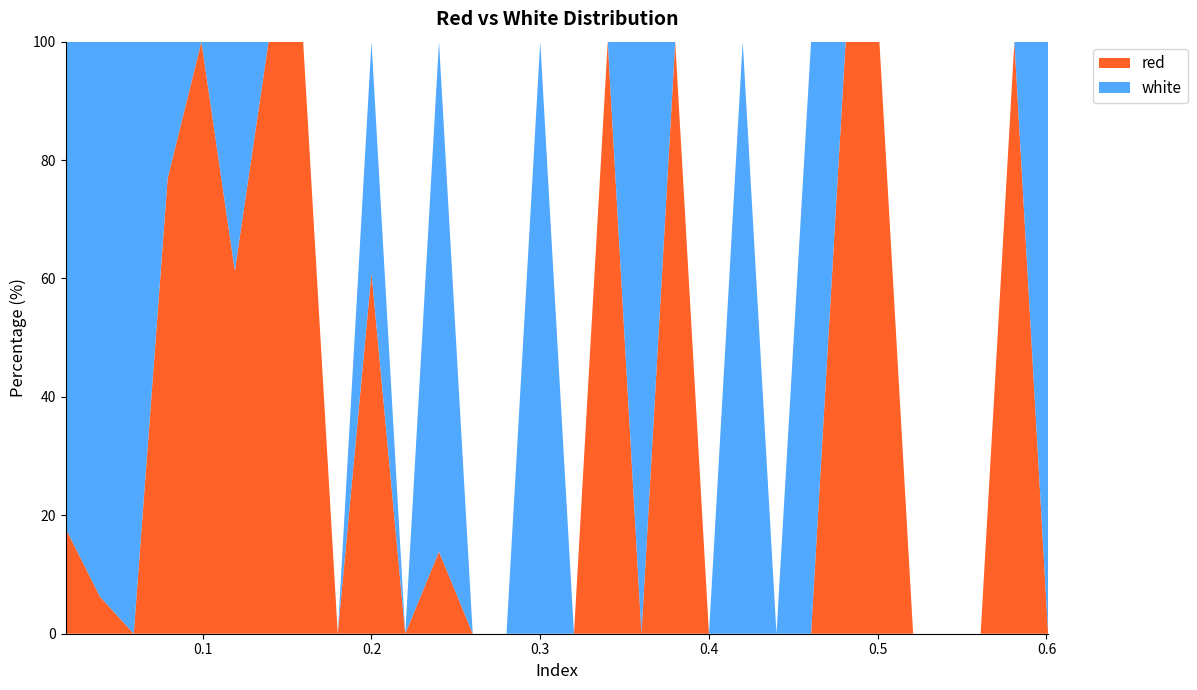

What is the highest value of the red series?

100.0